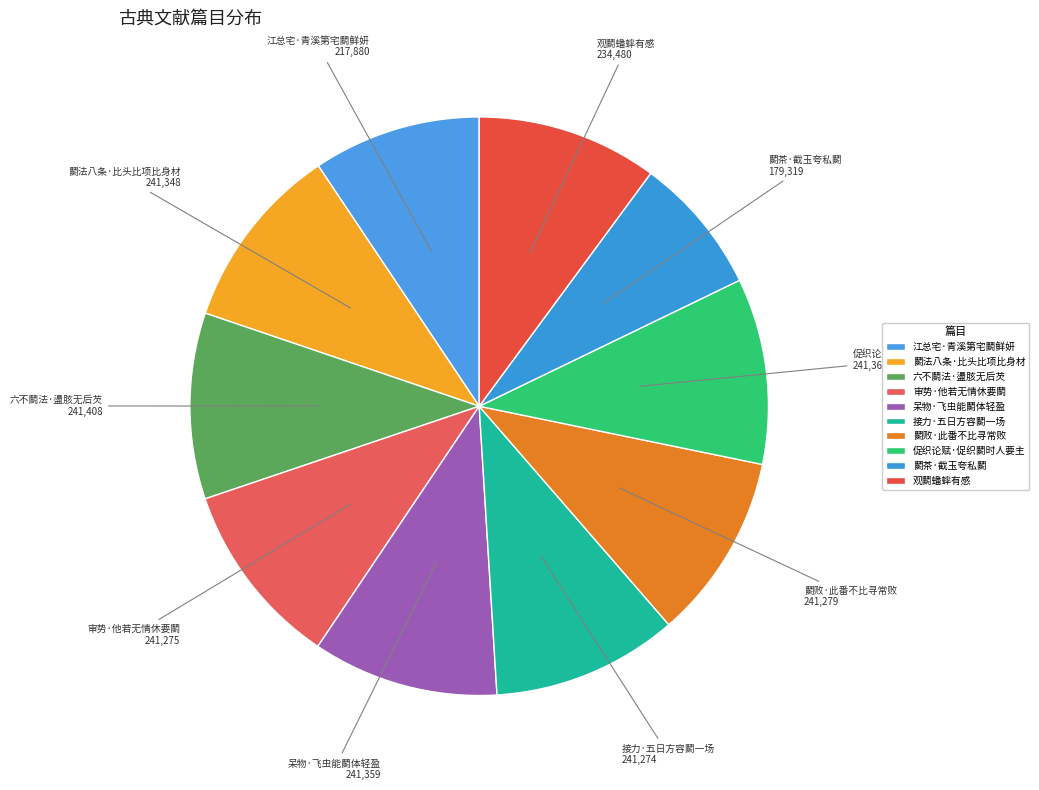

True or false: 鬭茶·截玉夸私鬭 accounts for 8% of the total.

True